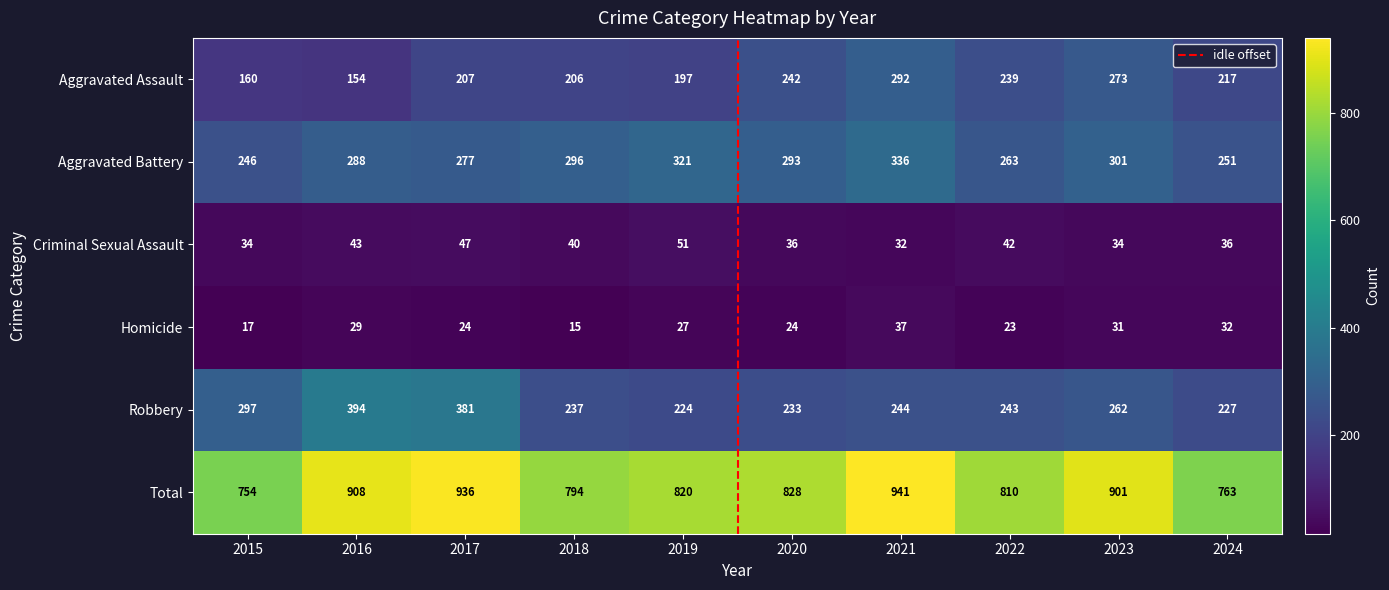

Reading left to right, what are all the values shown in this chart?

Aggravated Assault: 160	154	207	206	197	242	292	239	273	217
Aggravated Battery: 246	288	277	296	321	293	336	263	301	251
Criminal Sexual Assault: 34	43	47	40	51	36	32	42	34	36
Homicide: 17	29	24	15	27	24	37	23	31	32
Robbery: 297	394	381	237	224	233	244	243	262	227
Total: 754	908	936	794	820	828	941	810	901	763